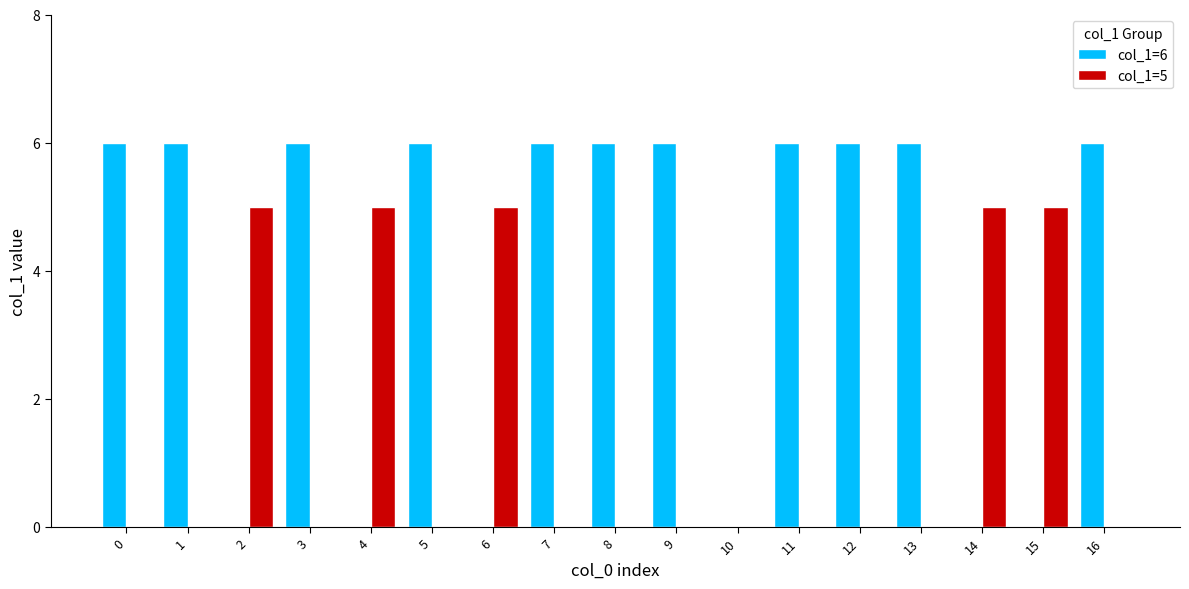

What is the total value across all series at 12?

6